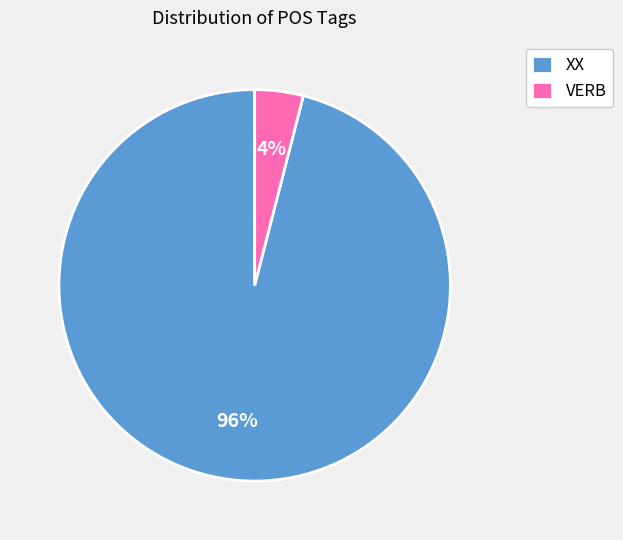

True or false: XX accounts for 96% of the total.

True